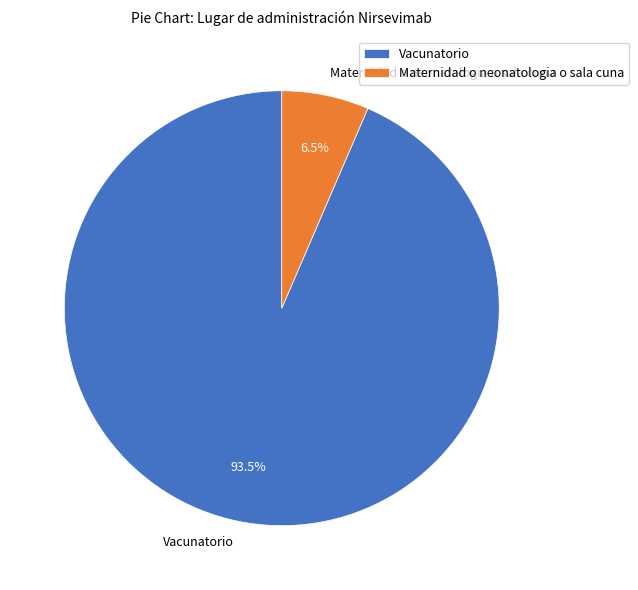

Approximately how many times larger is the value at Vacunatorio compared to Maternidad o neonatologia o sala cuna?

14.4